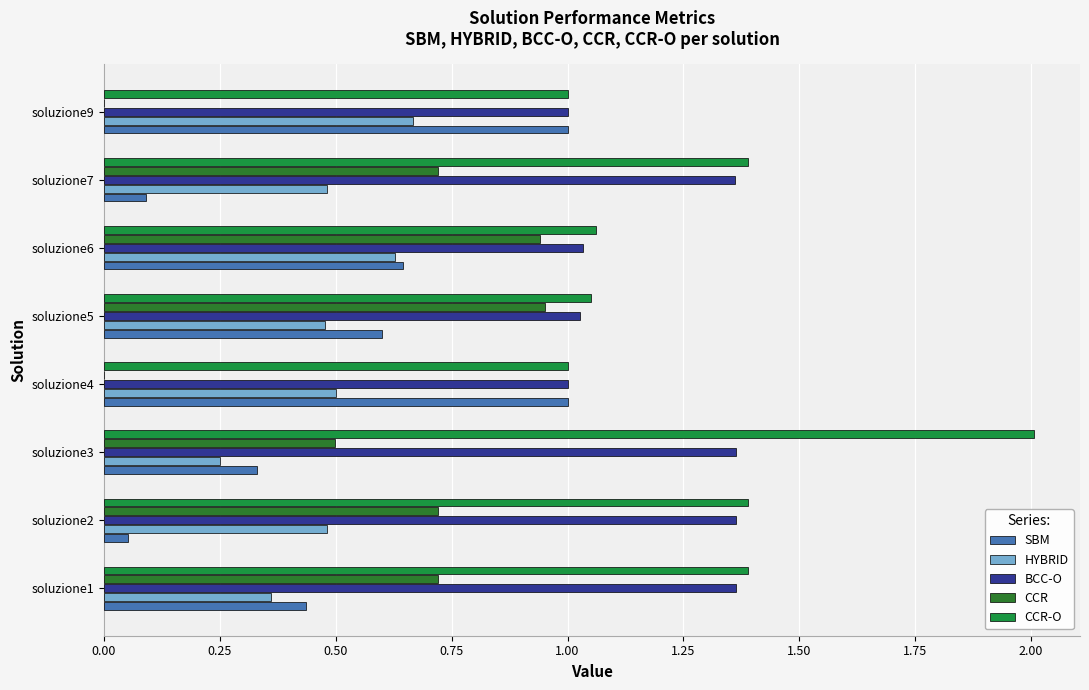

What is the difference between the maximum and minimum values in the SBM series?

0.9